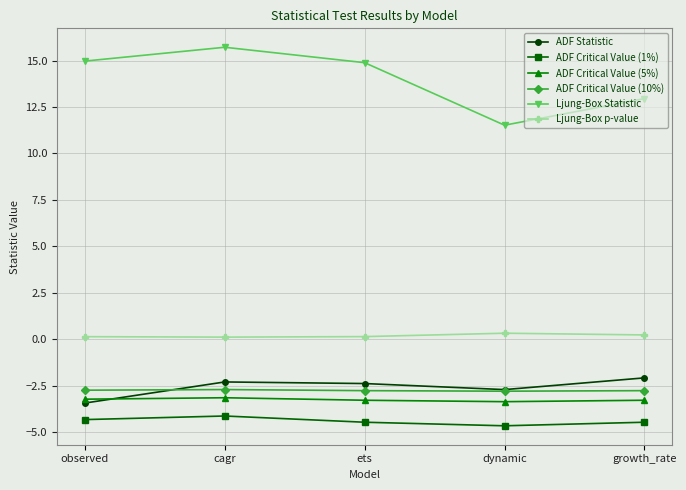

What is the value of the ADF Statistic point at the 2nd from the left?

-2.3